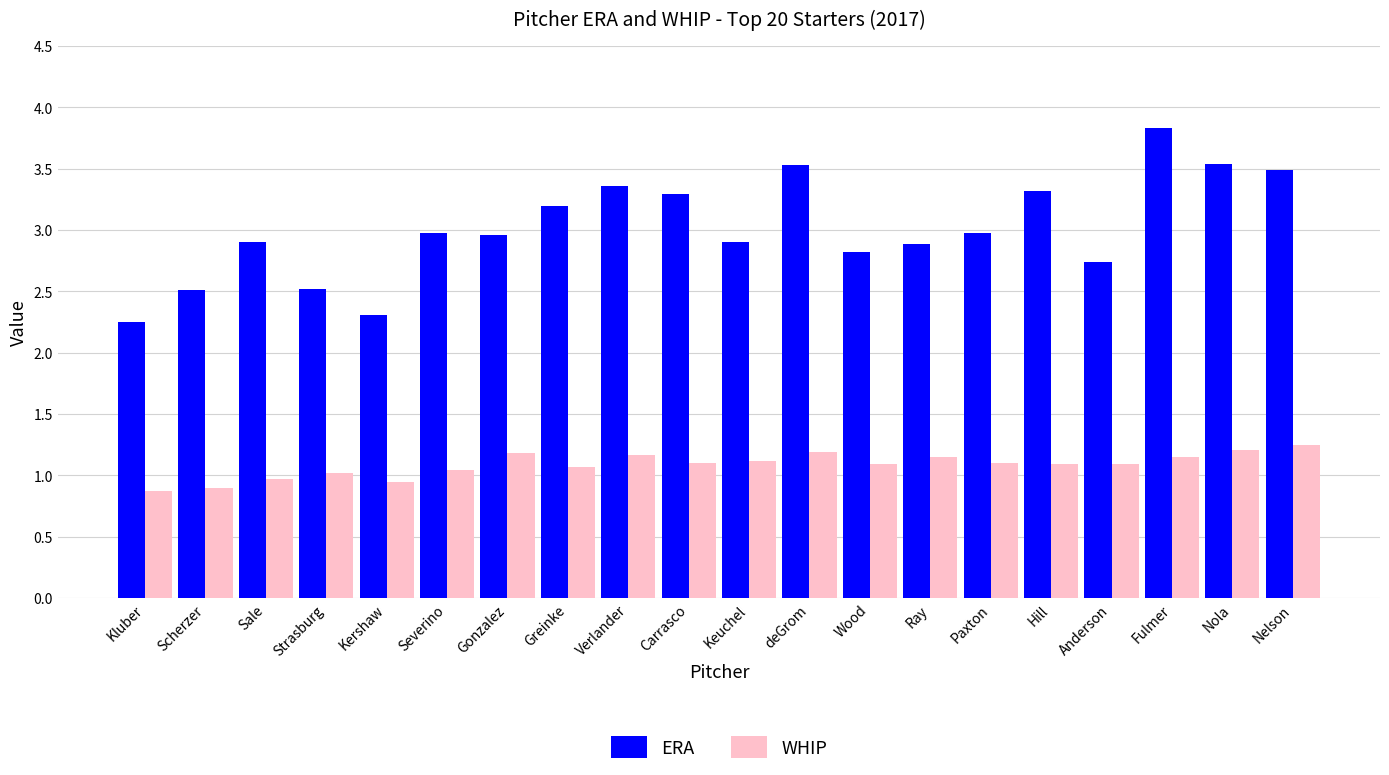

At which category is the sum across all series the highest?

Fulmer